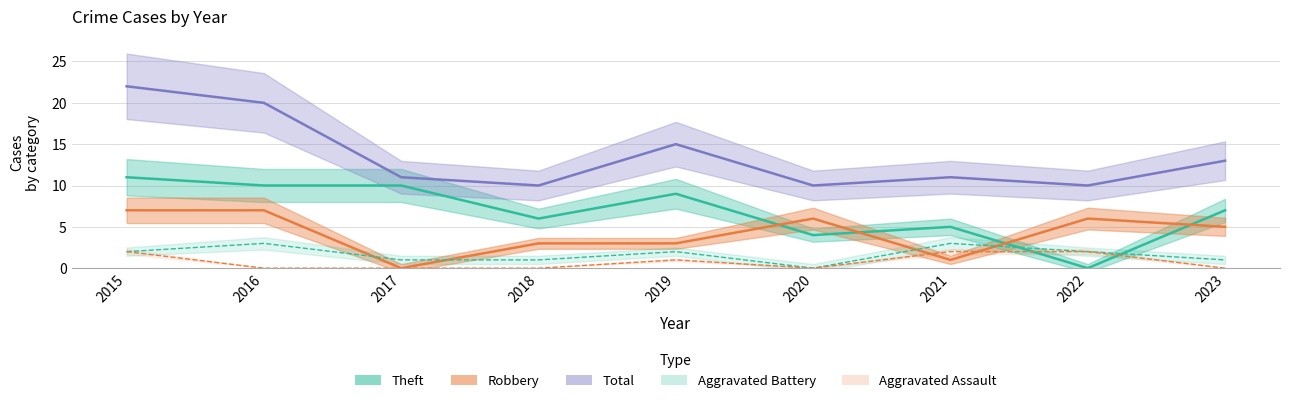

Which series has the largest range (max minus min)?

Total